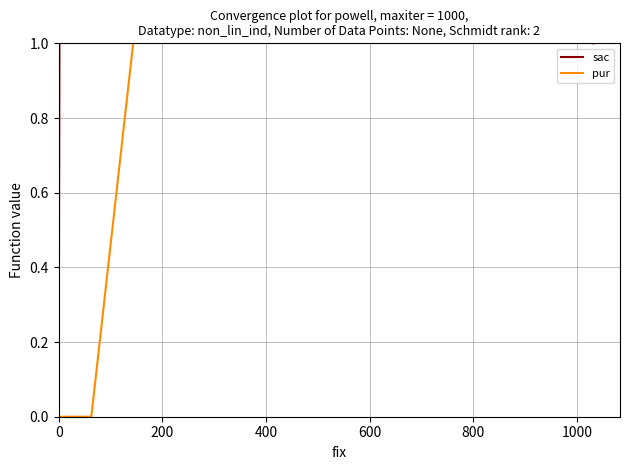

What are all the series names shown in the legend?

sac, pur